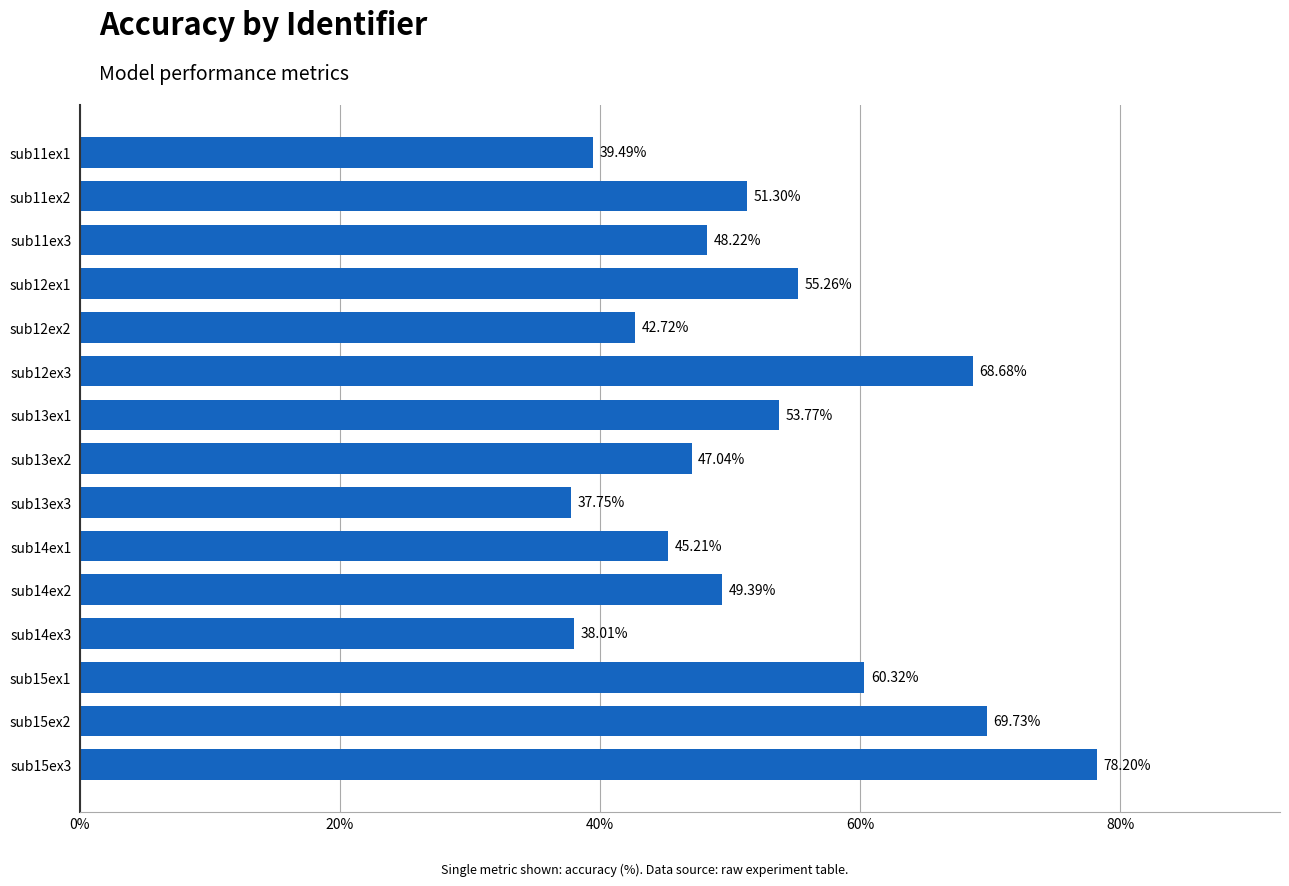

List the labels in order of value, smallest first.

sub13ex3, sub14ex3, sub11ex1, sub12ex2, sub14ex1, sub13ex2, sub11ex3, sub14ex2, sub11ex2, sub13ex1, sub12ex1, sub15ex1, sub12ex3, sub15ex2, sub15ex3